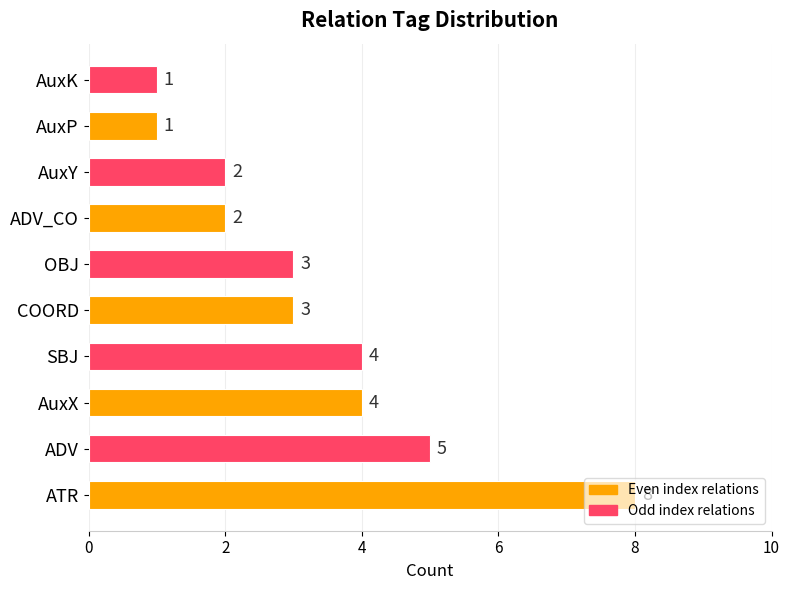

The value at ADV_CO is 3. True or false?

False